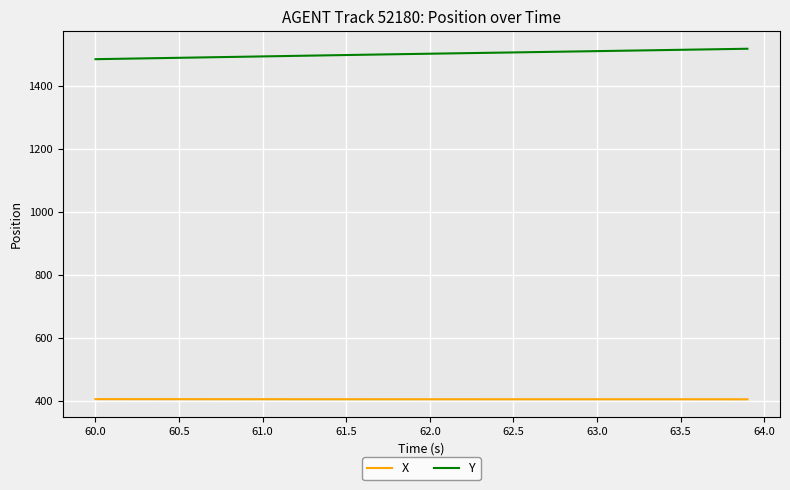

What is the maximum value for Y?

1516.8